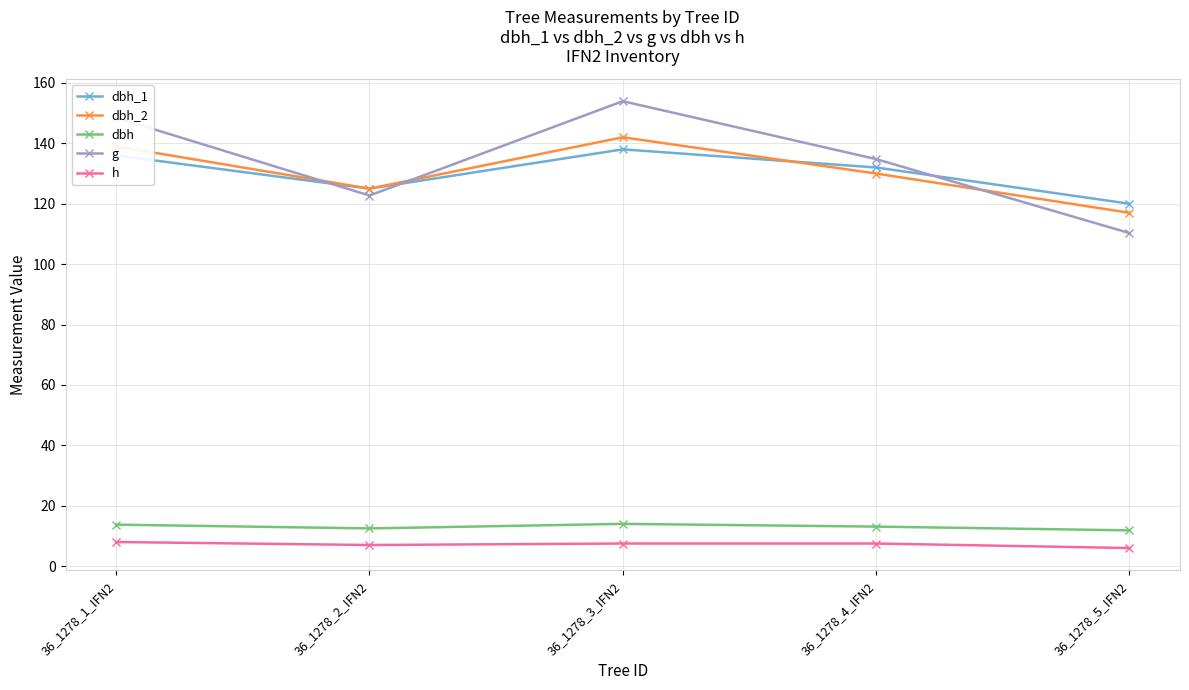

At which category does dbh_1 reach its first local valley?

36_1278_2_IFN2